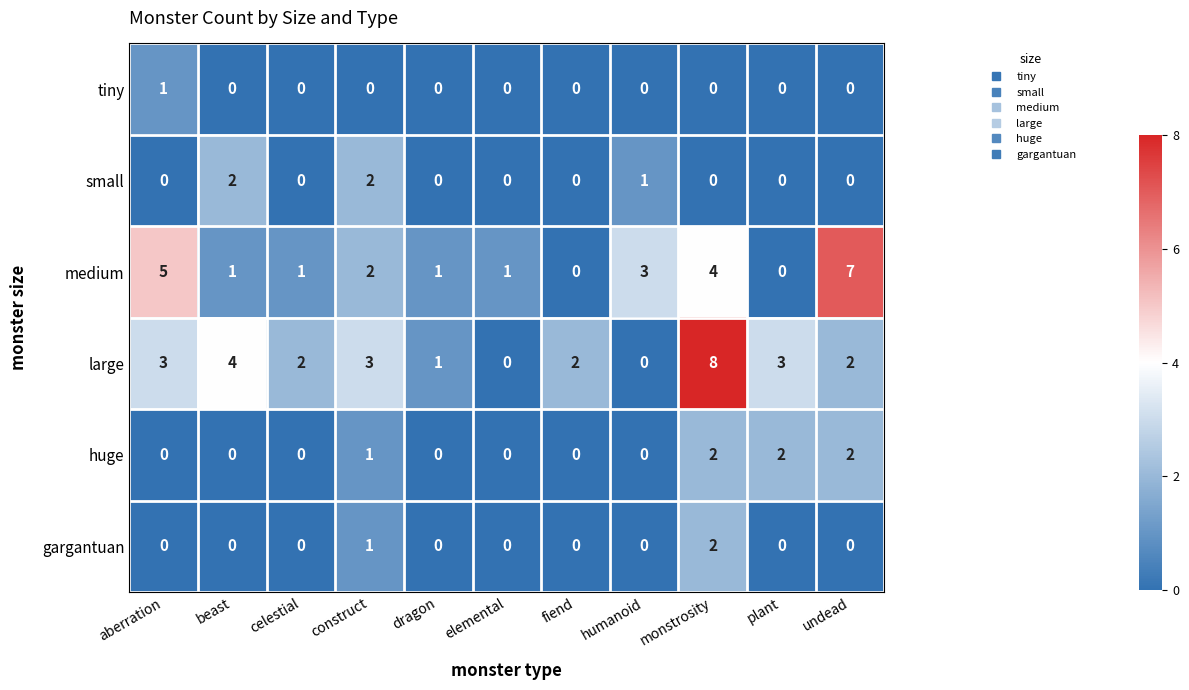

What is the difference between the second highest and minimum values in the large series?

4